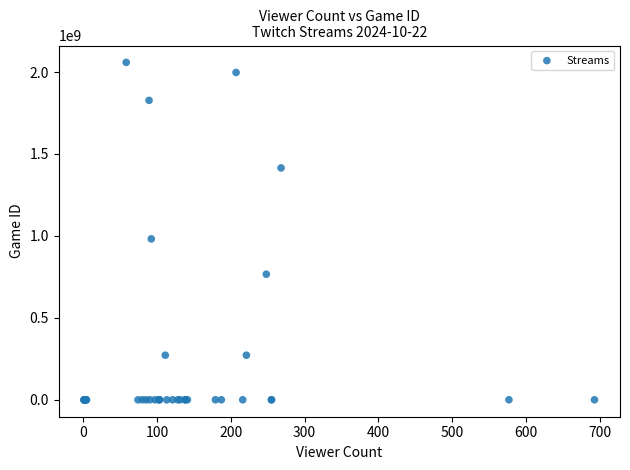

What Y value in the scatter plot is closest to 1029285359?

982017546